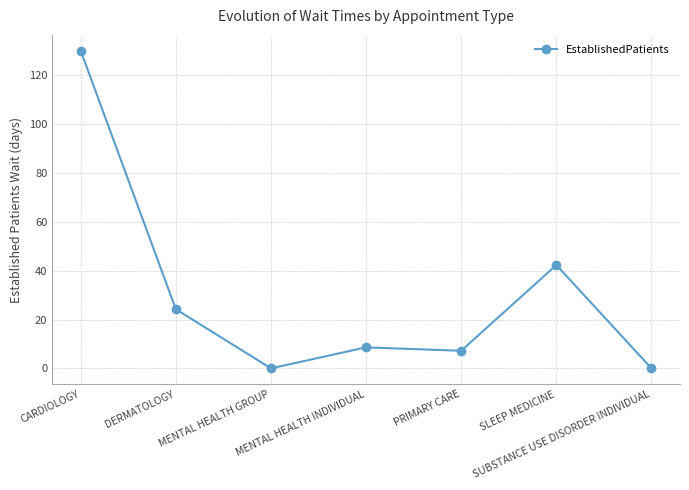

How many data points are less than 8?

3